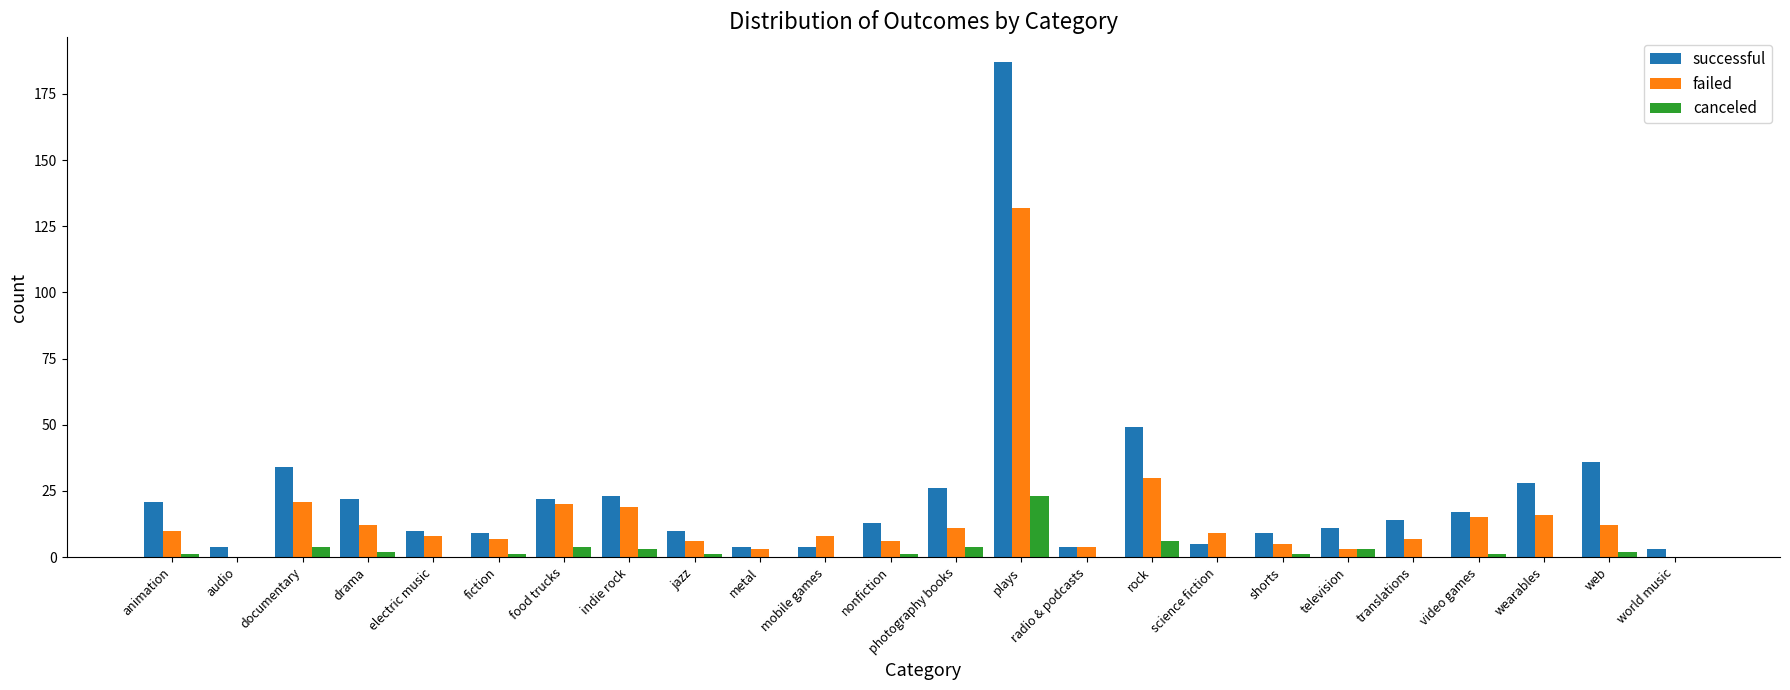

At which category is the sum across all series the highest?

plays